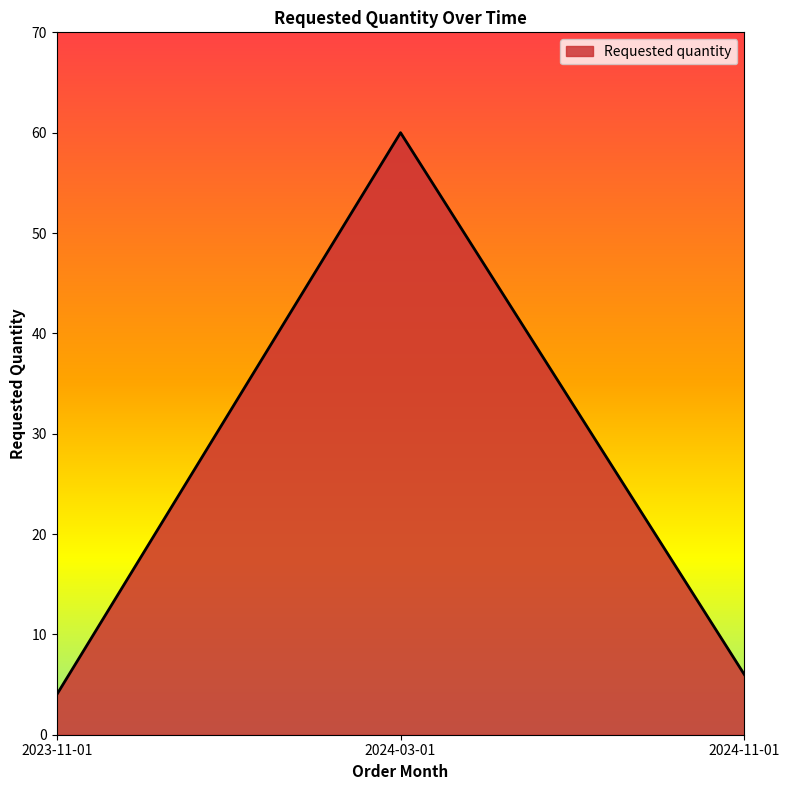

What is the change in value from 2023-11-01 to 2024-11-01?

+2